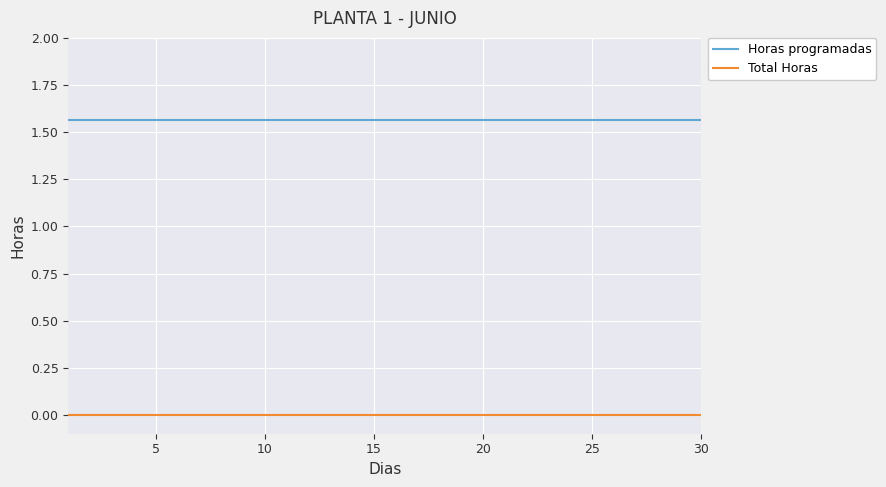

True or false: Horas programadas and Total Horas cross at least once.

False